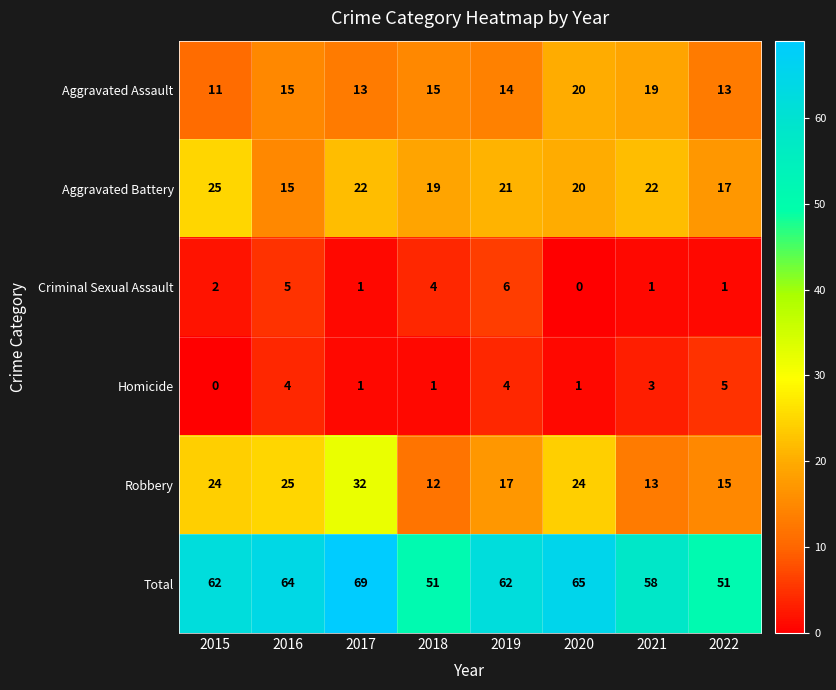

What is the greatest value displayed?

69